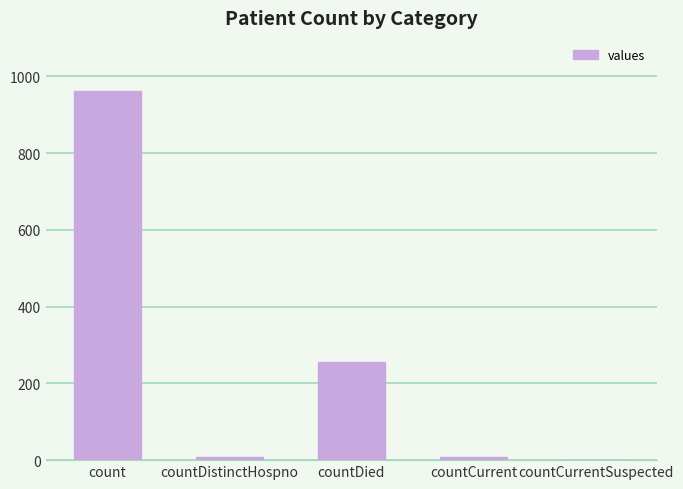

What is the change in value from countDied to countCurrent?

-246